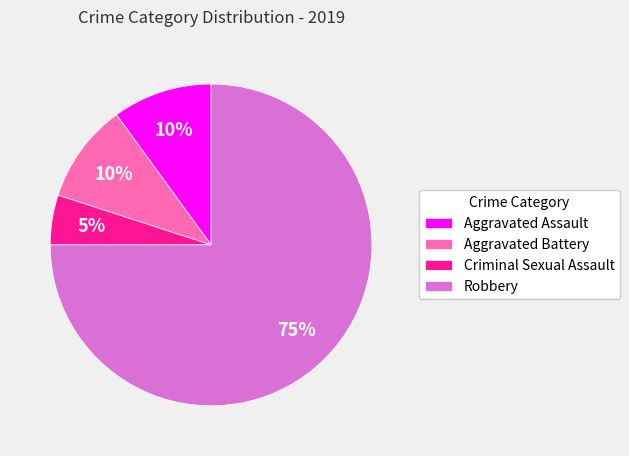

Do Robbery and Aggravated Assault together represent more than half of the pie?

Yes